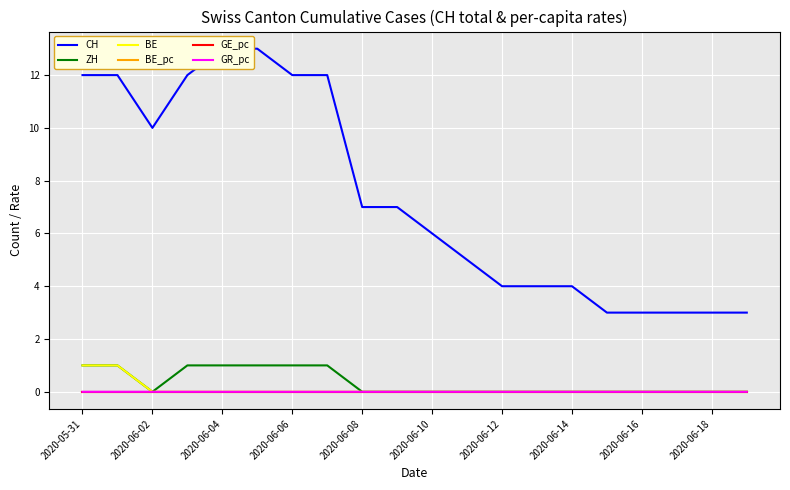

True or false: GE_pc has a value of 0.0 at 2020-06-06.

True